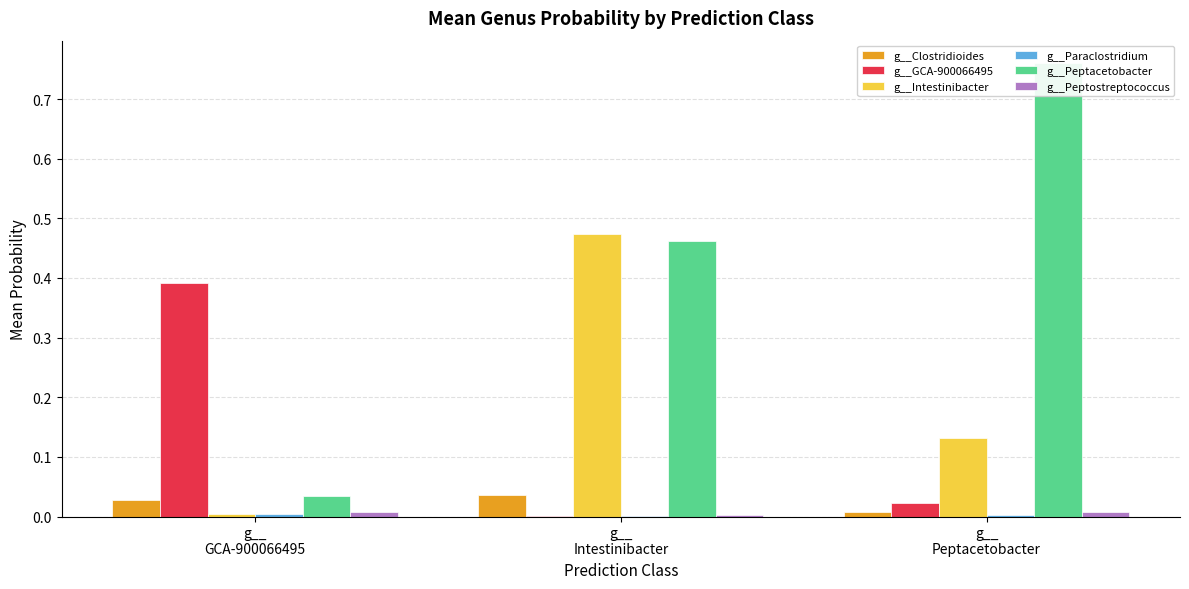

Which category has the lowest value across all series?

g__
Intestinibacter